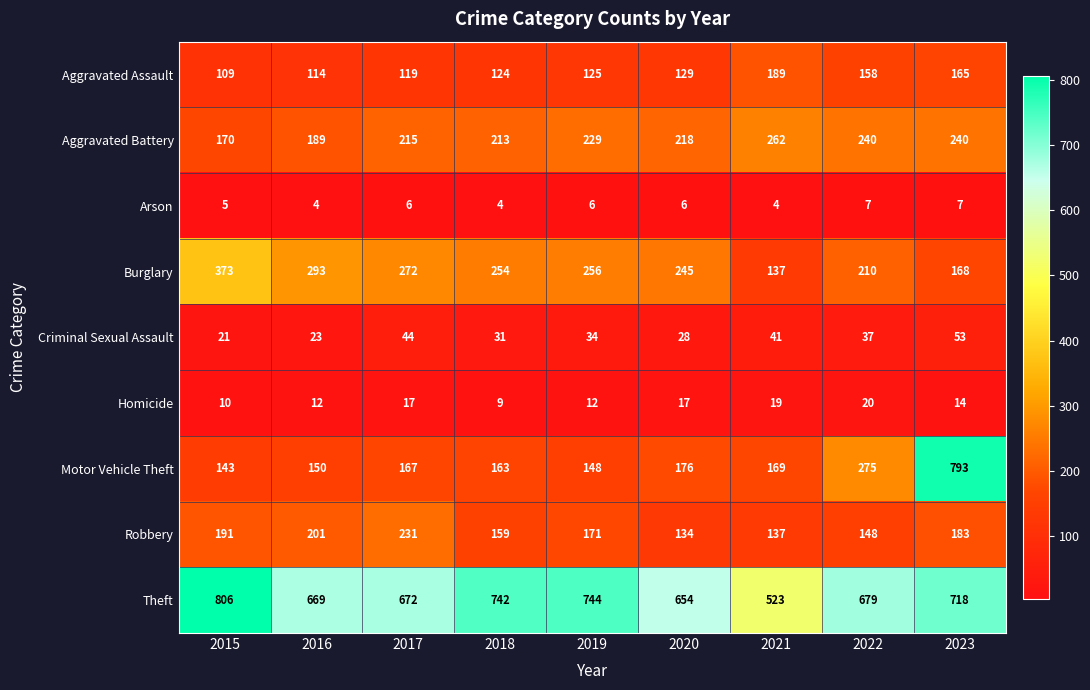

List the series in order of their peak value, highest first.

Theft, Motor Vehicle Theft, Burglary, Aggravated Battery, Robbery, Aggravated Assault, Criminal Sexual Assault, Homicide, Arson